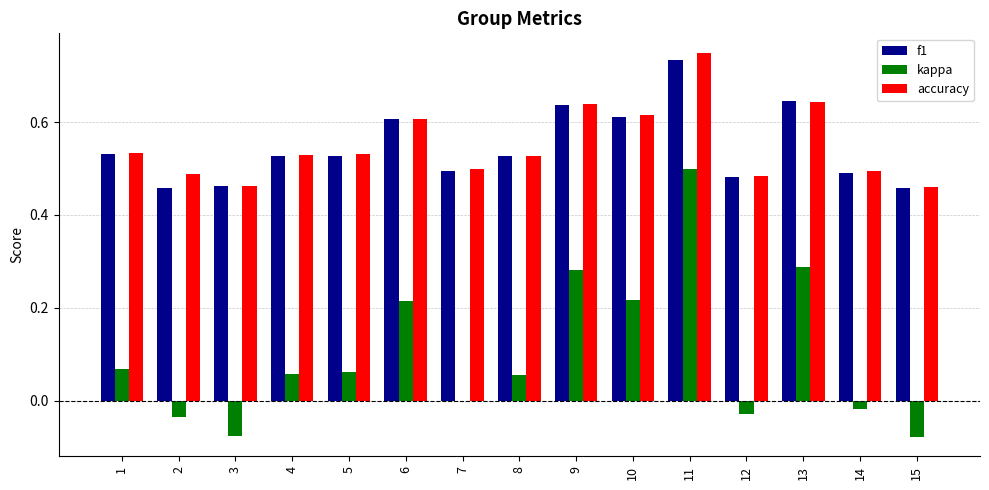

The accuracy series shows 0.8 at 12. True or false?

False